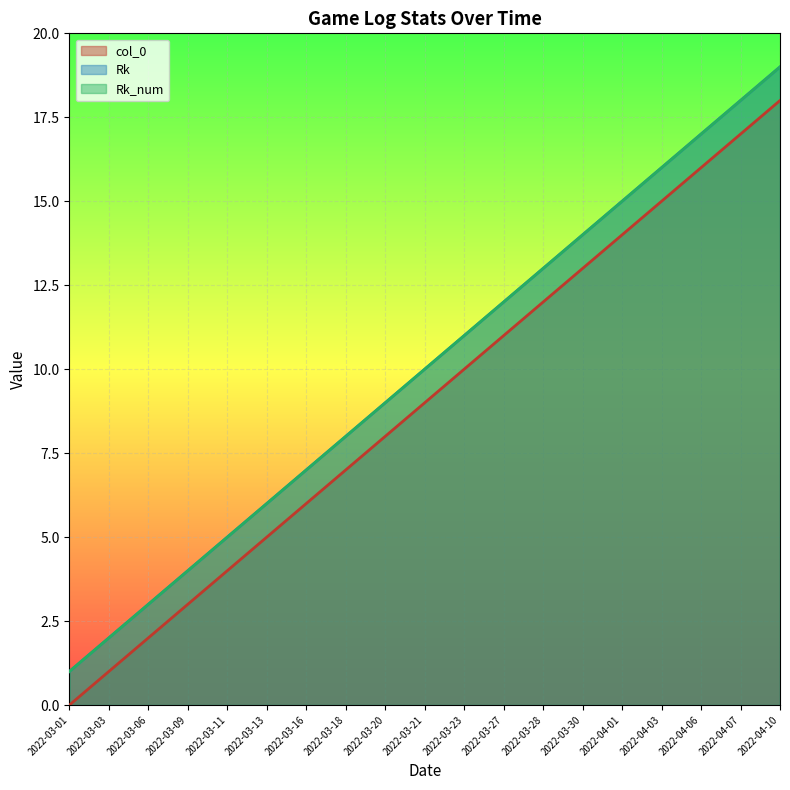

At which category is the sum across all series the highest?

2022-04-10